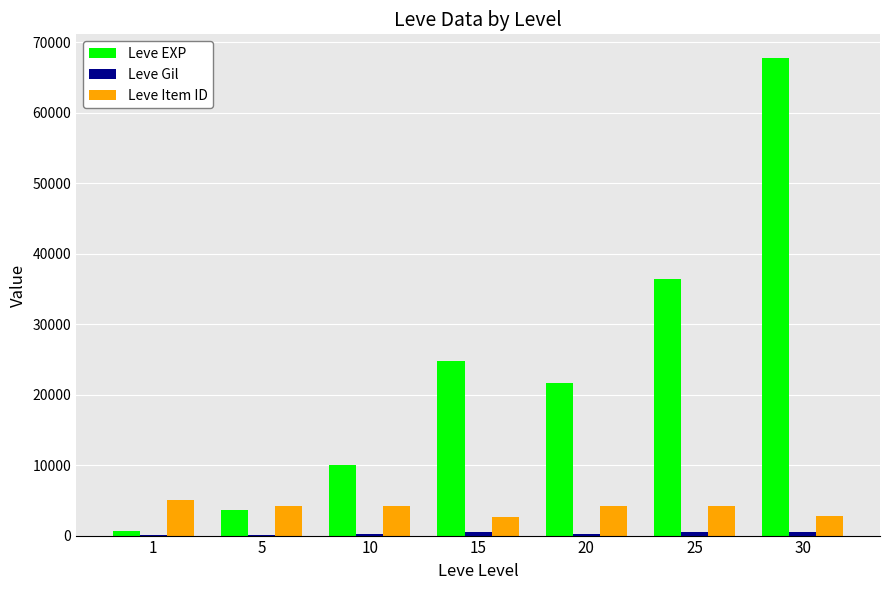

Which series changed the most between 5 and 10?

Leve EXP